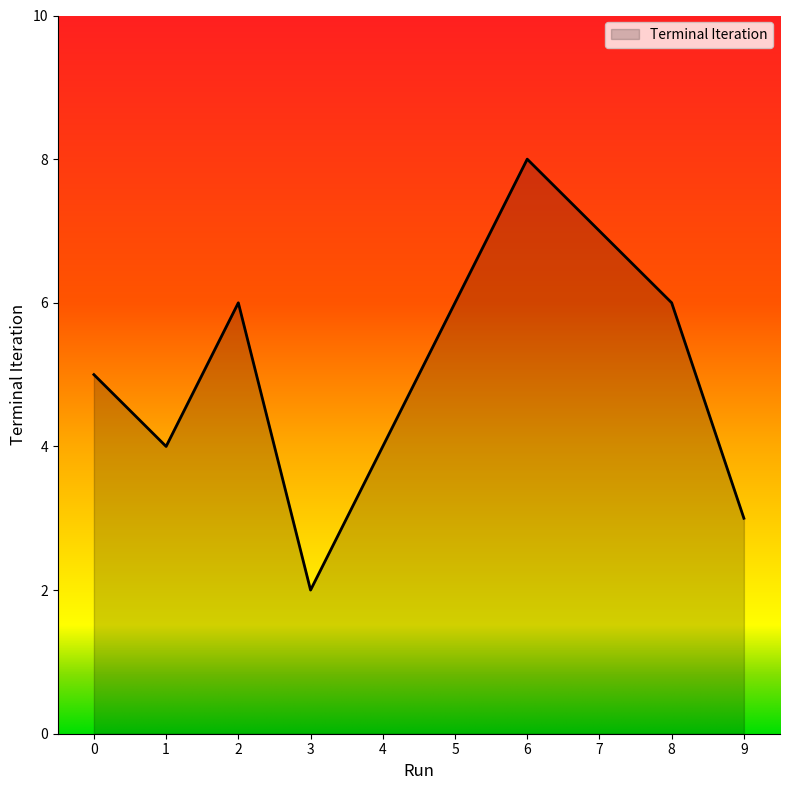

What is the maximum value shown in the chart?

8